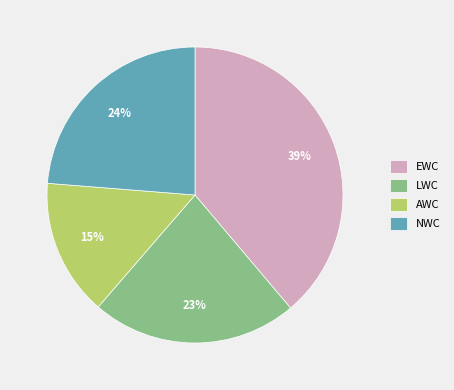

To the nearest percent, what is the average slice percentage?

25%